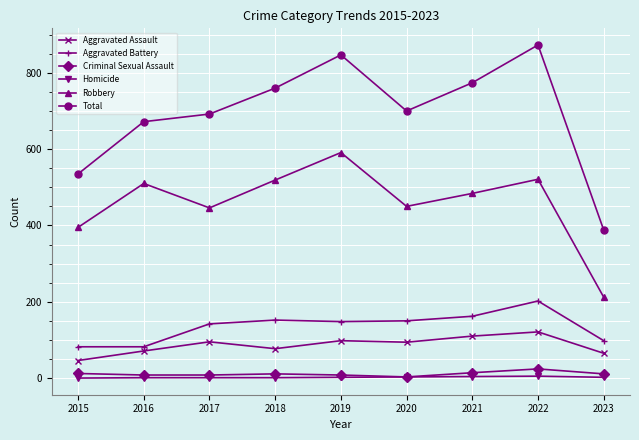

How many lines are shown in the chart?

6